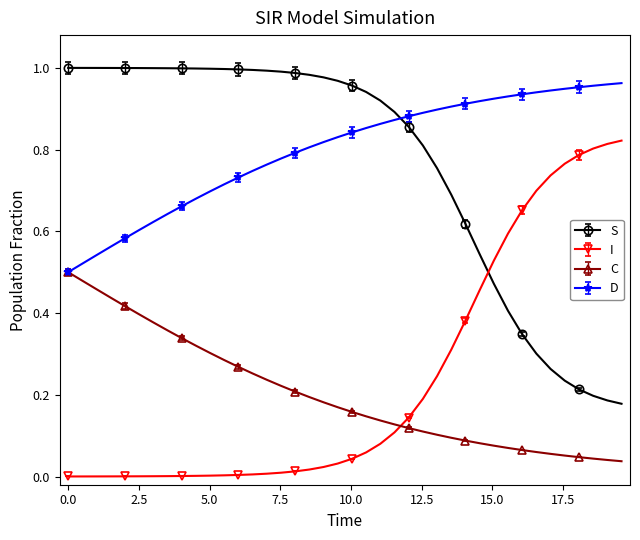

Is this an area chart (filled region under the line)?

No